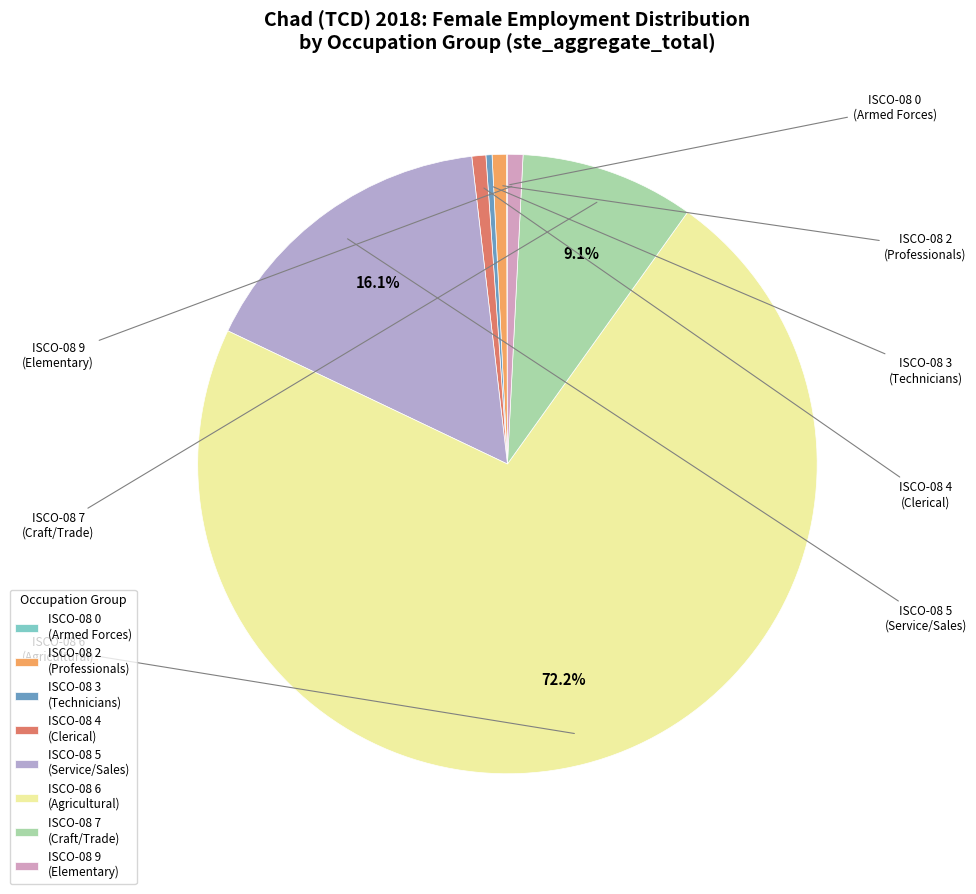

Which slice is the largest?

ISCO-08 6 (Agricultural)